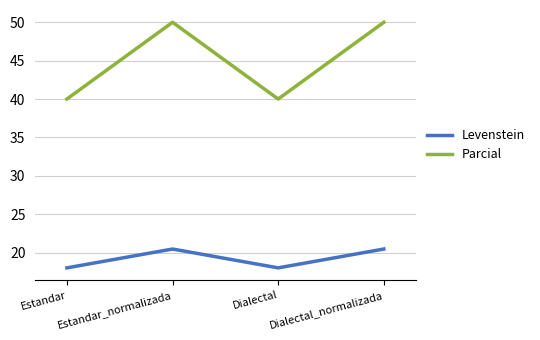

At which category does Parcial reach its first local valley?

Dialectal